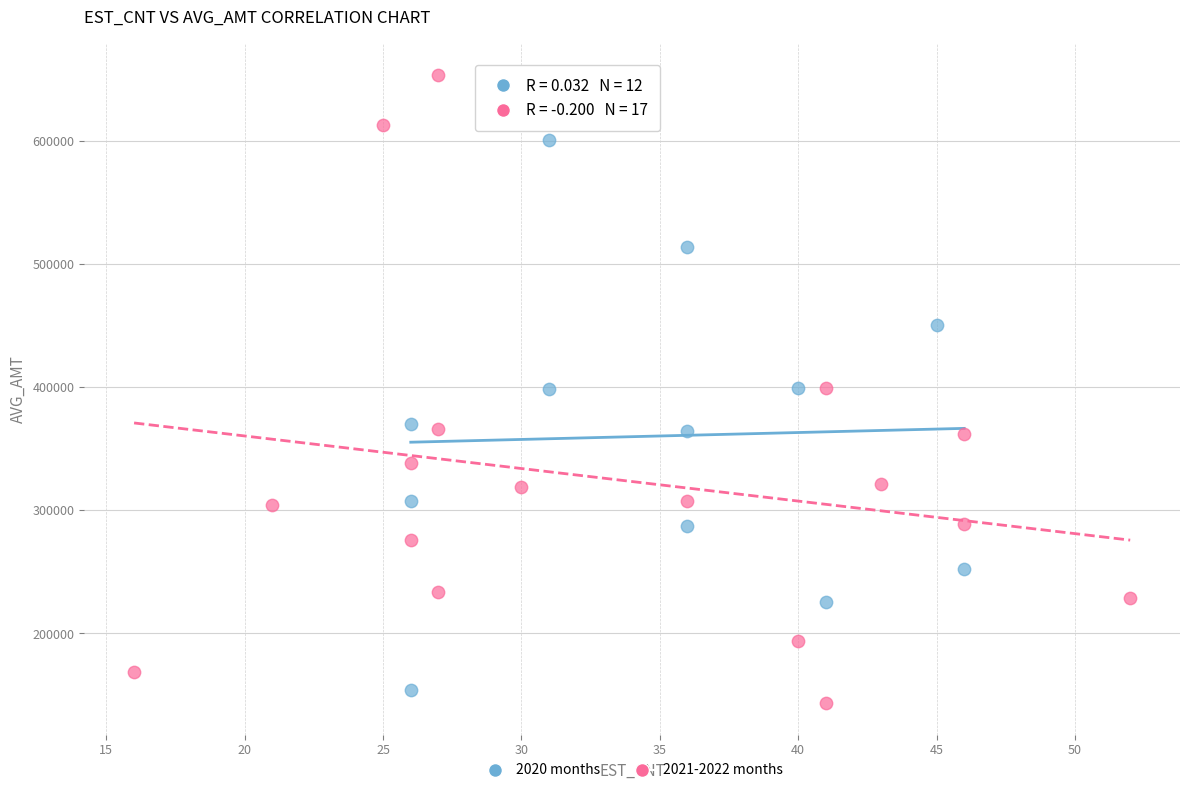

Which series reaches the maximum Y coordinate?

2021-2022 months